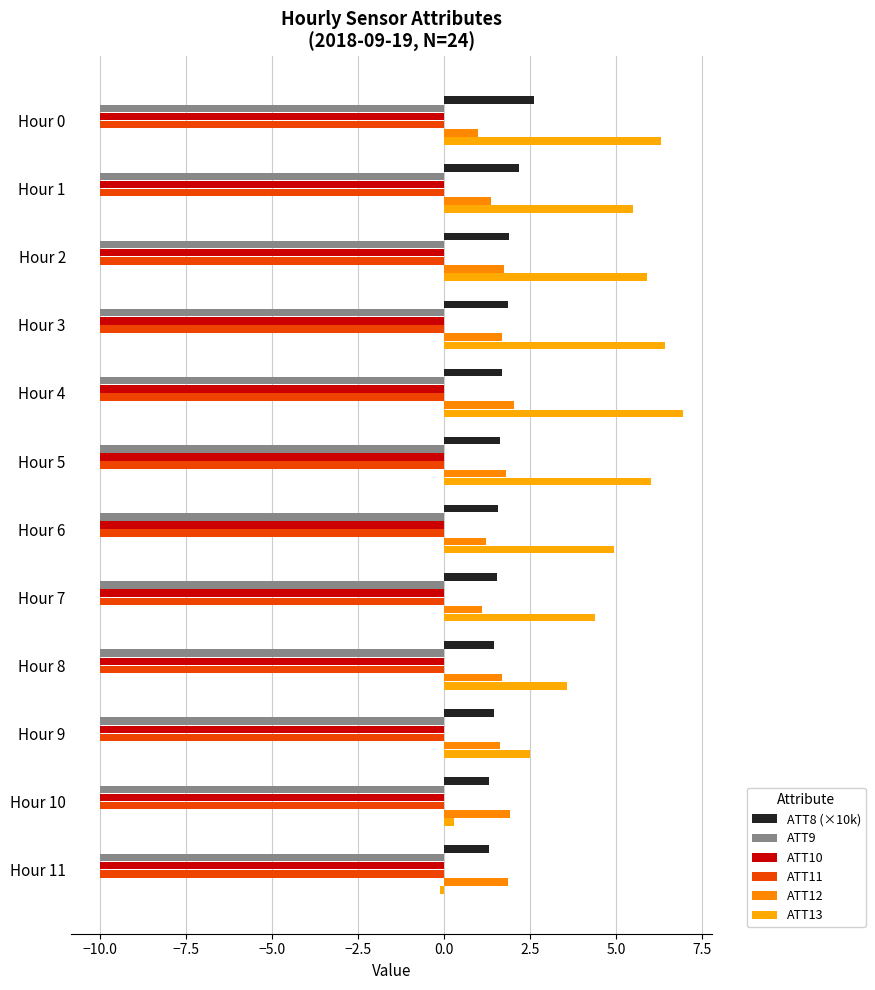

Which category has the highest value across all series?

Hour 4